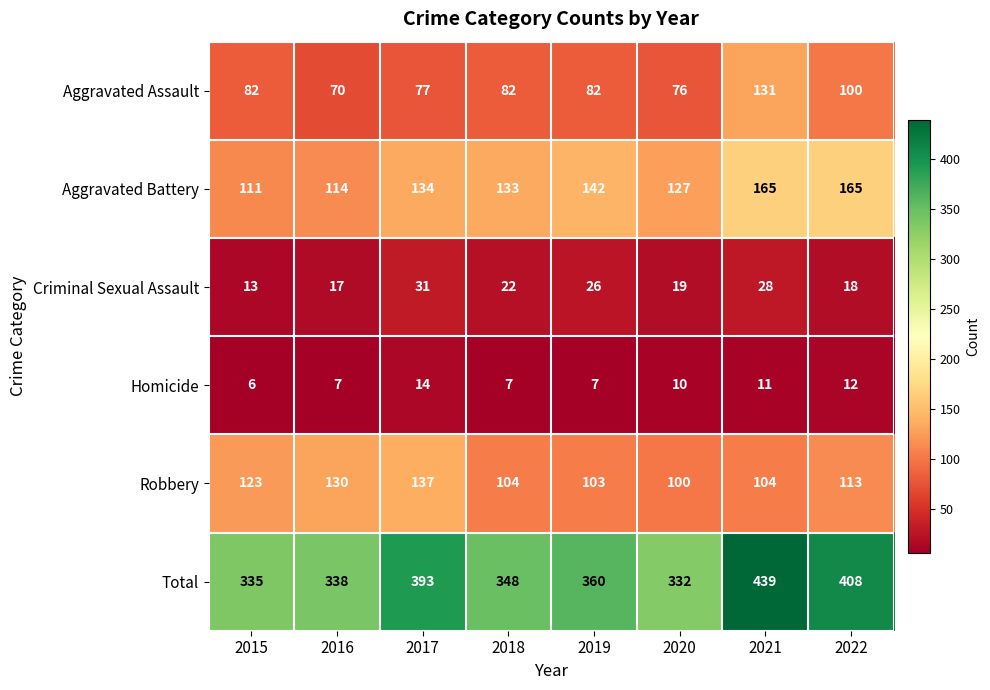

Is it true that Criminal Sexual Assault equals 29 at 2018?

False